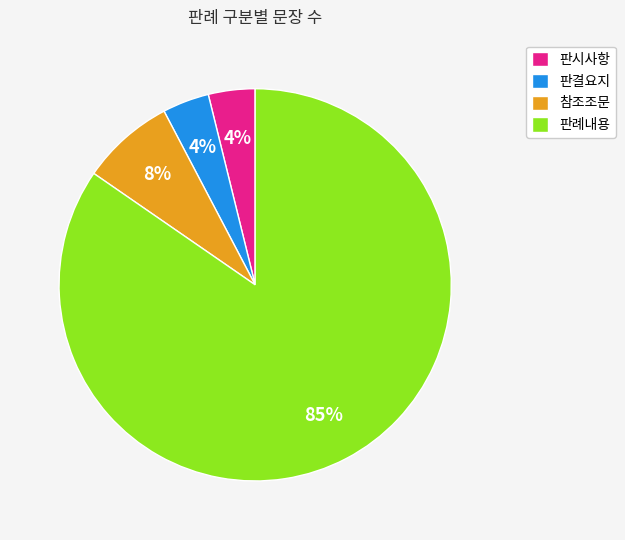

True or false: 참조조문 accounts for 8% of the total.

True